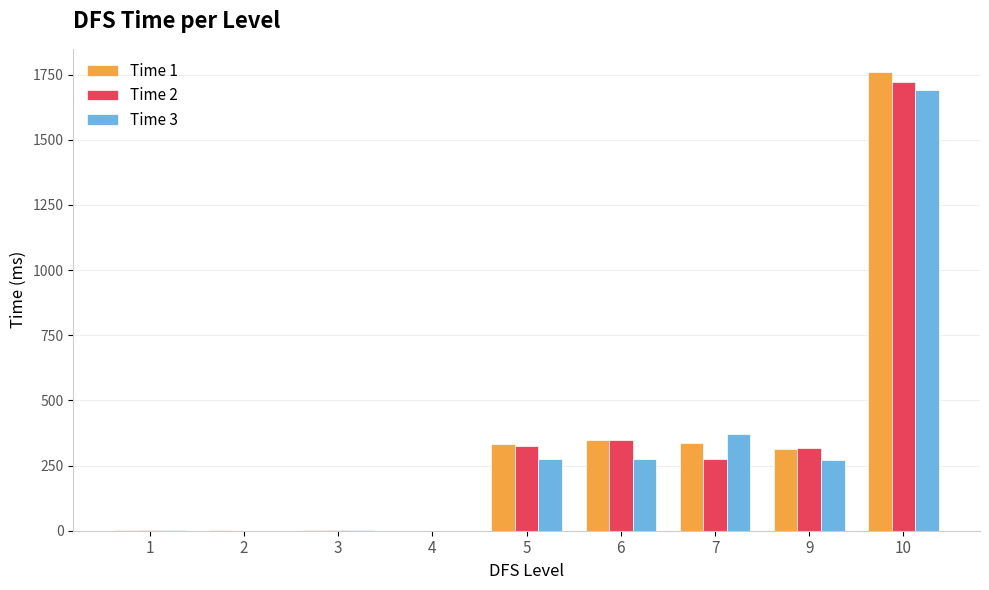

At which category is the sum across all series the highest?

10